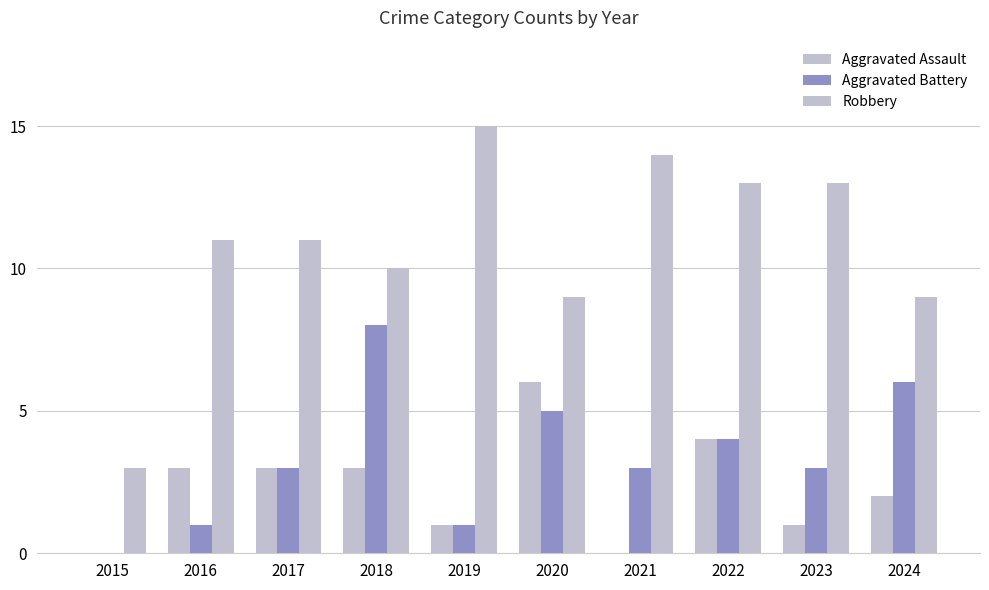

Which series changed the most between 2018 and 2024?

Aggravated Battery